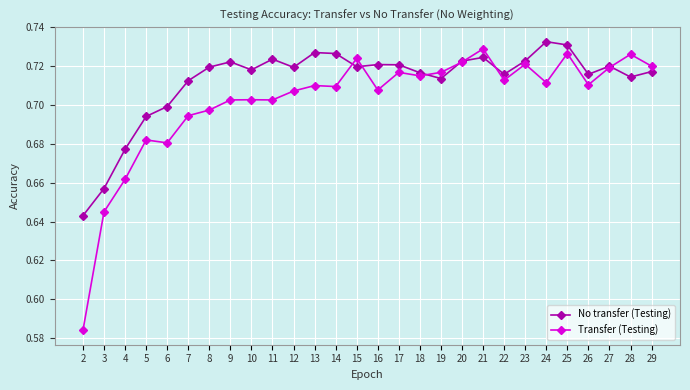

At how many categories does at least one series exceed 0?

28